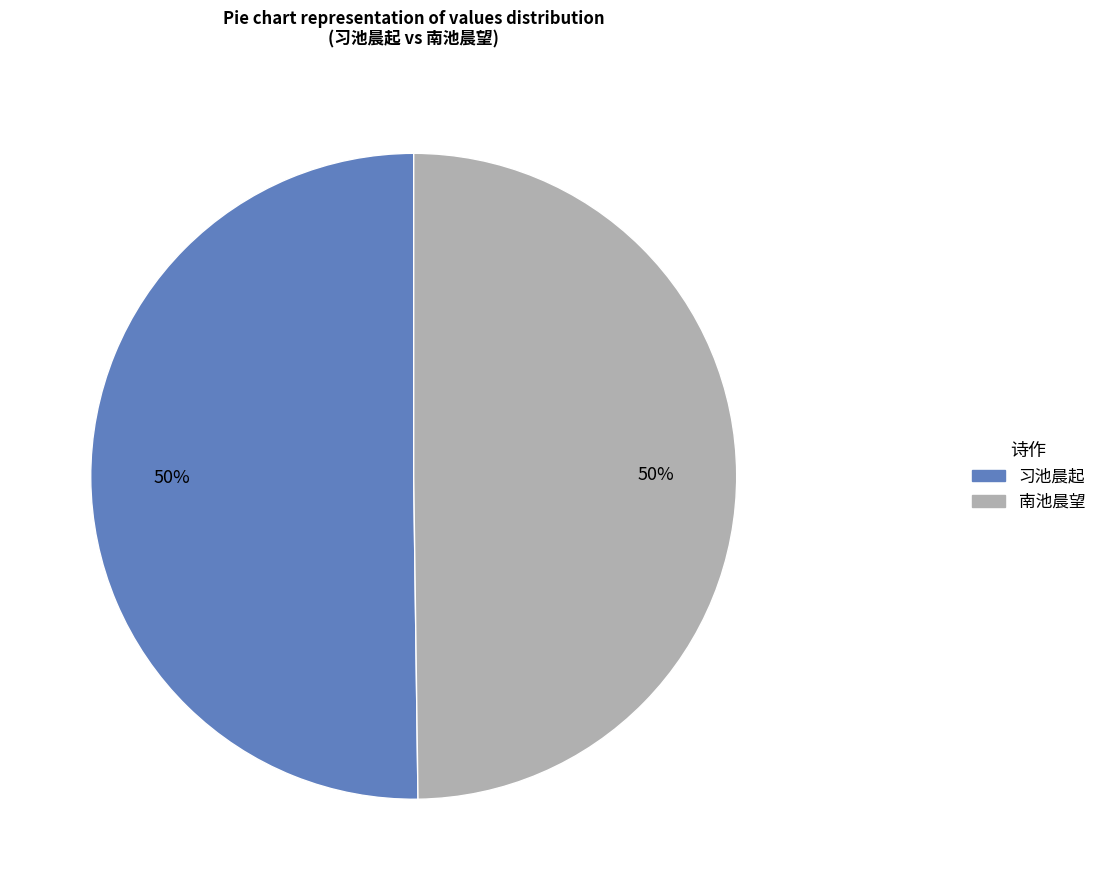

The 习池晨起 slice represents 15% of the pie. True or false?

False